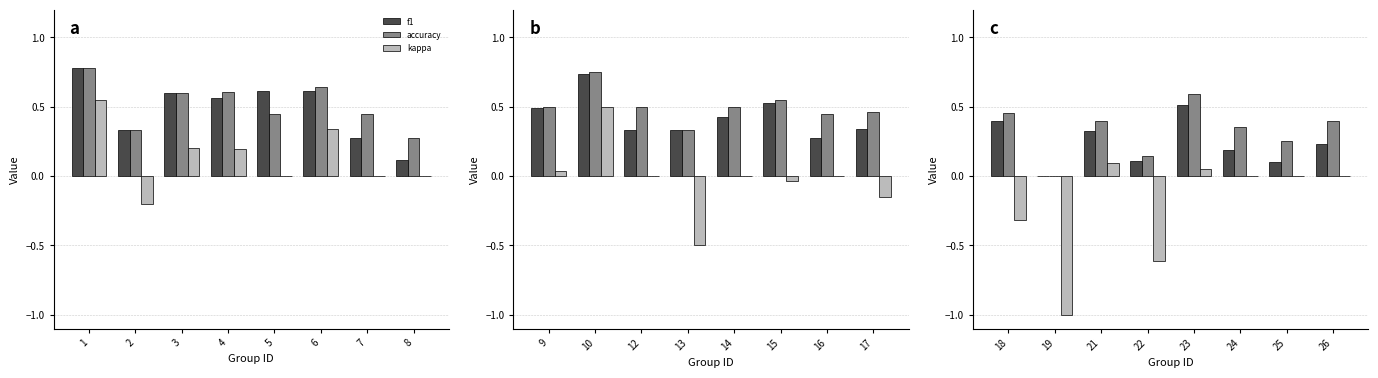

How many data points in accuracy are above 0?

7